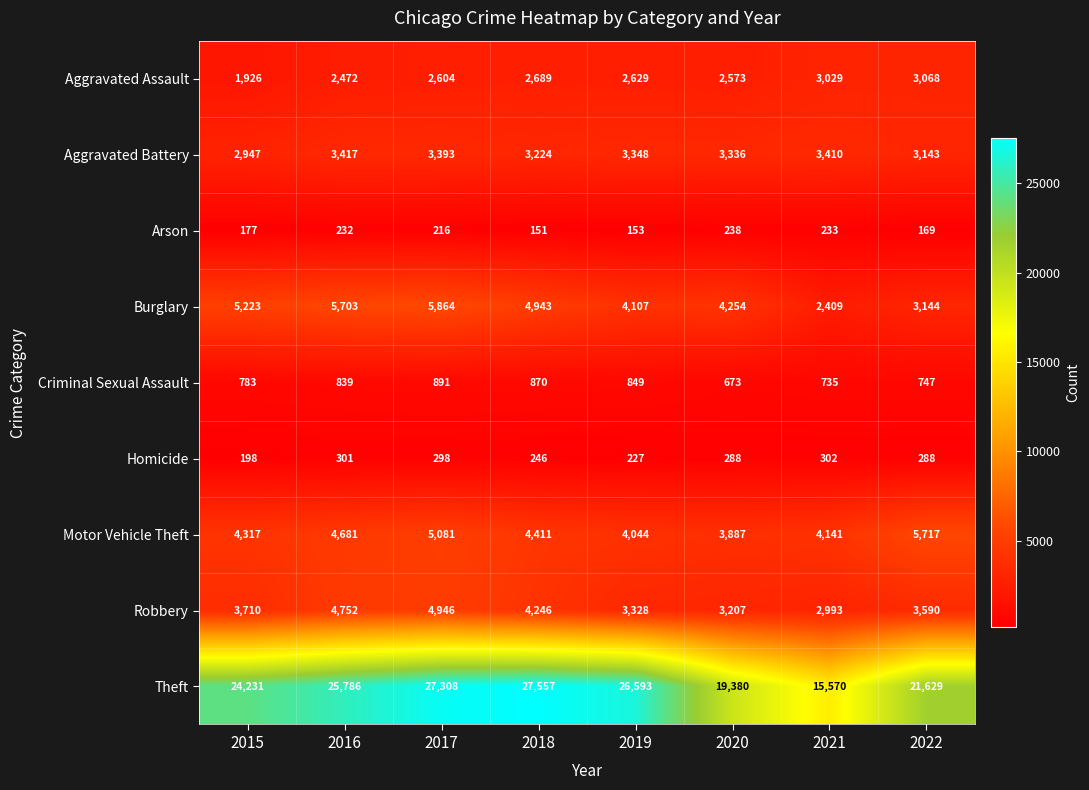

At which label is Homicide closest to 250?

2018